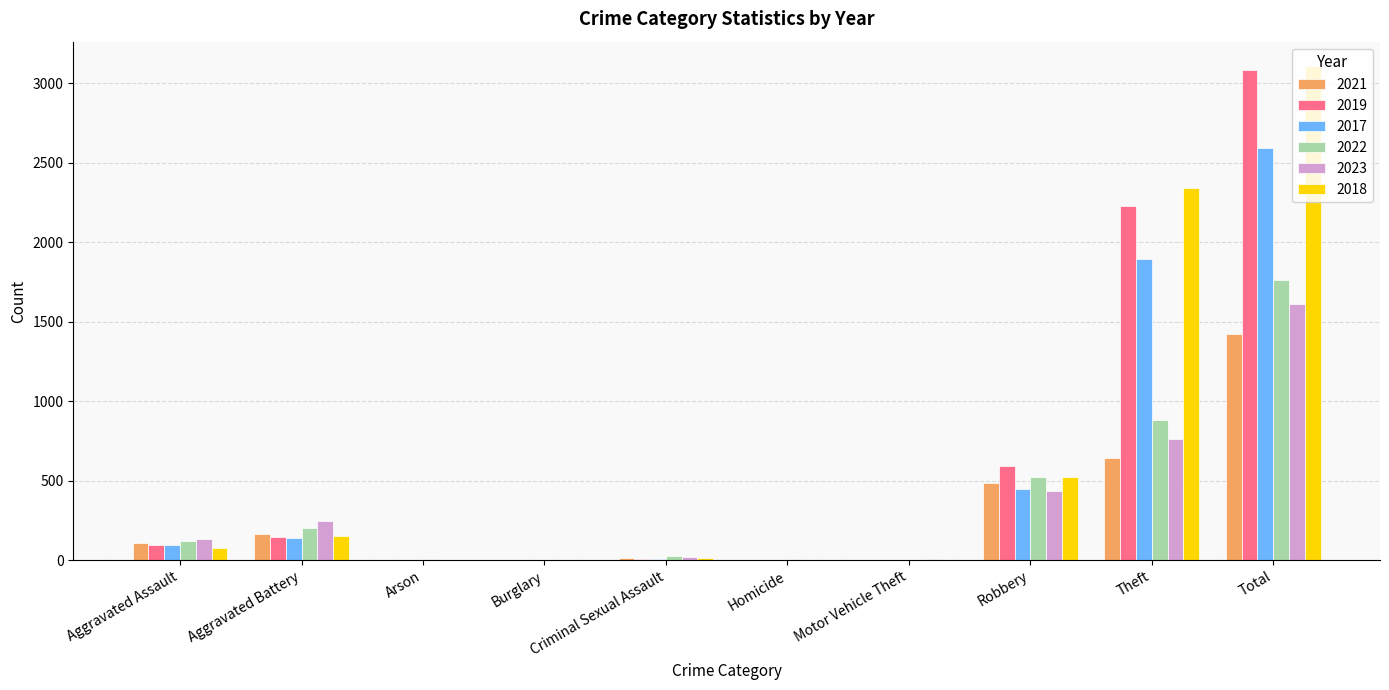

What is the maximum value shown in the chart?

3105